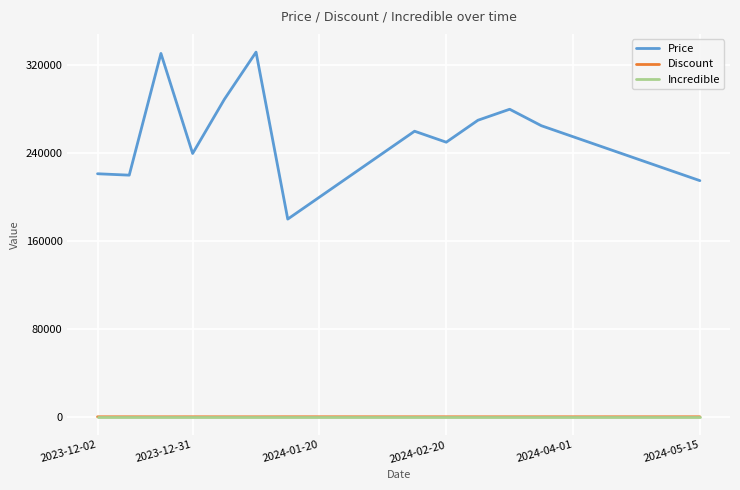

What is the maximum value shown in the chart?

332000